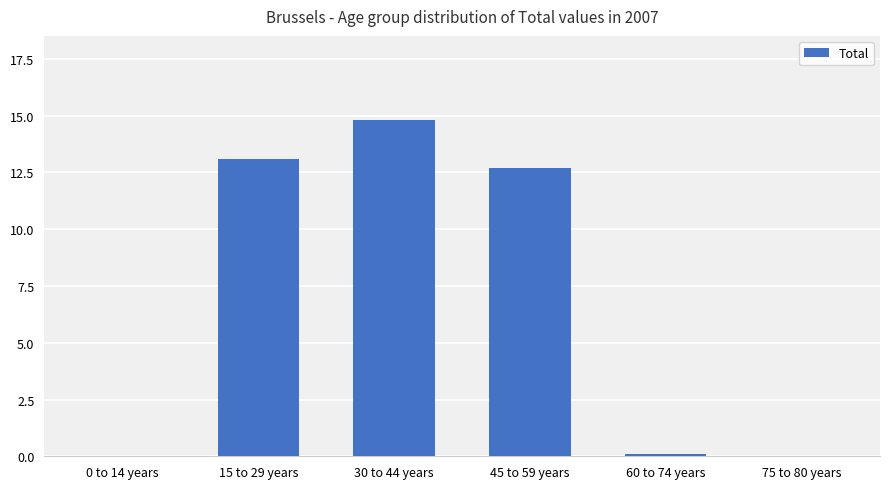

At which label does the data first exceed 12?

15 to 29 years